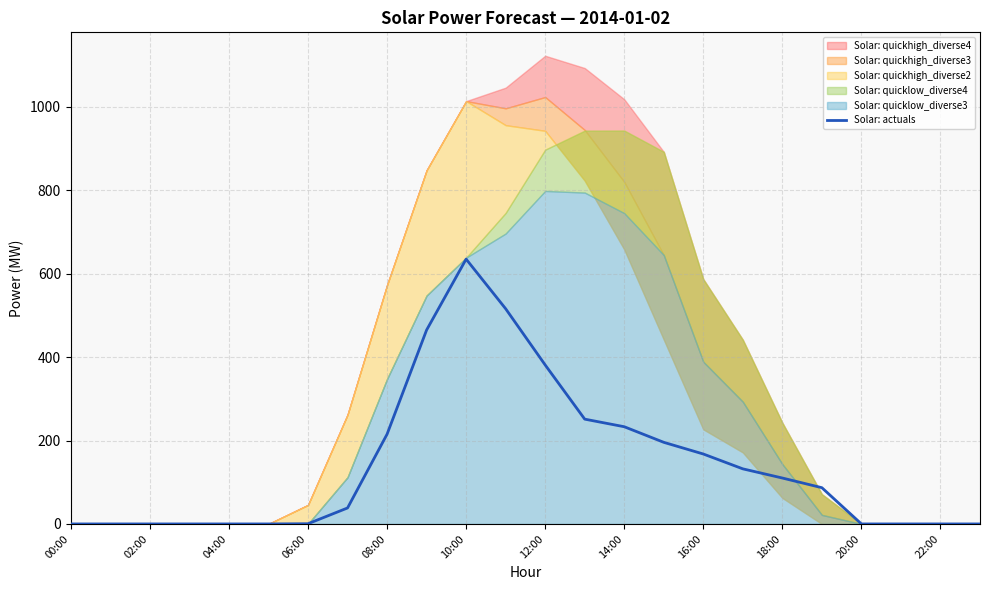

Is it true that Solar: actuals equals 635.0 at 10:00?

True